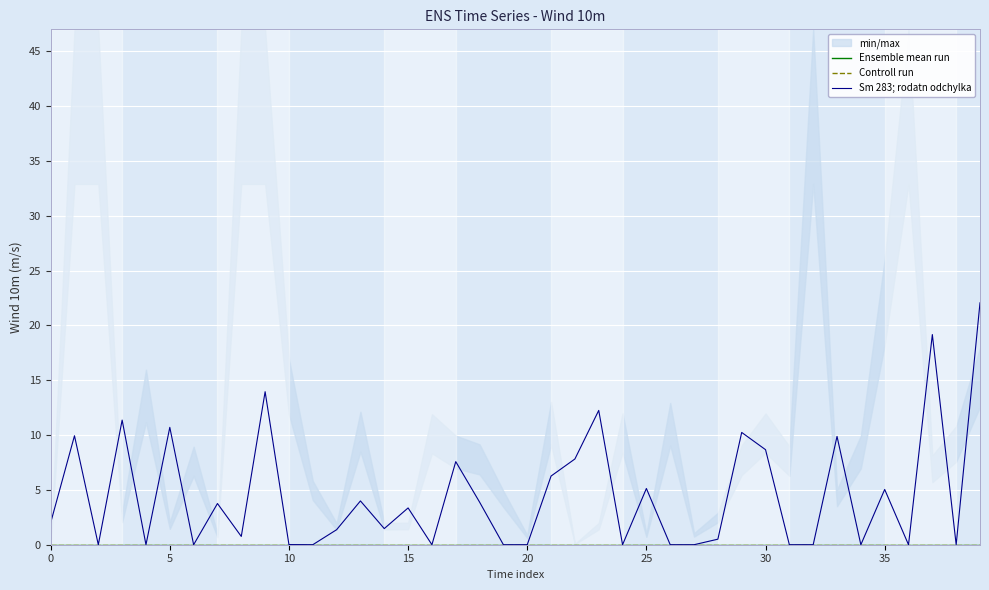

Which series has the largest total across all categories?

Sm 283; rodatn odchylka